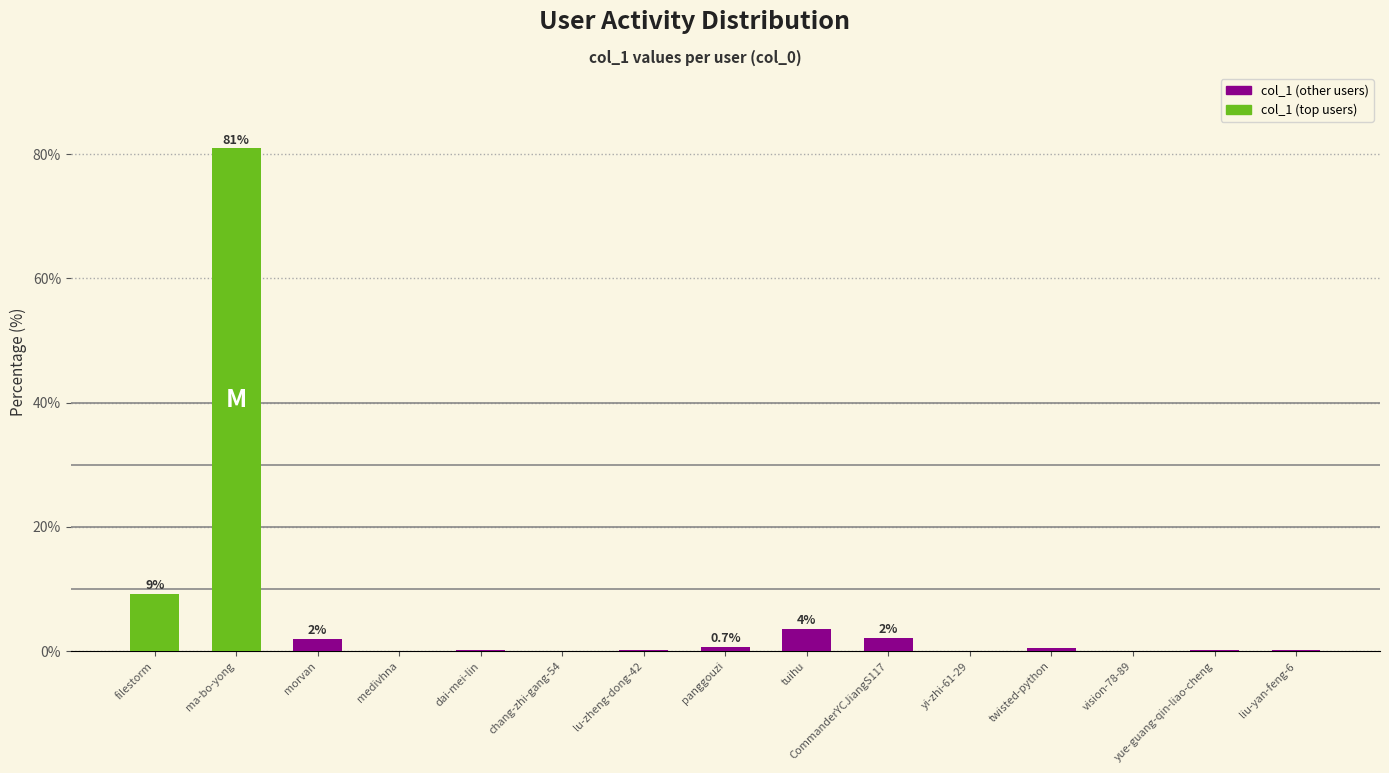

Where is the data nearest to the value 40?

filestorm